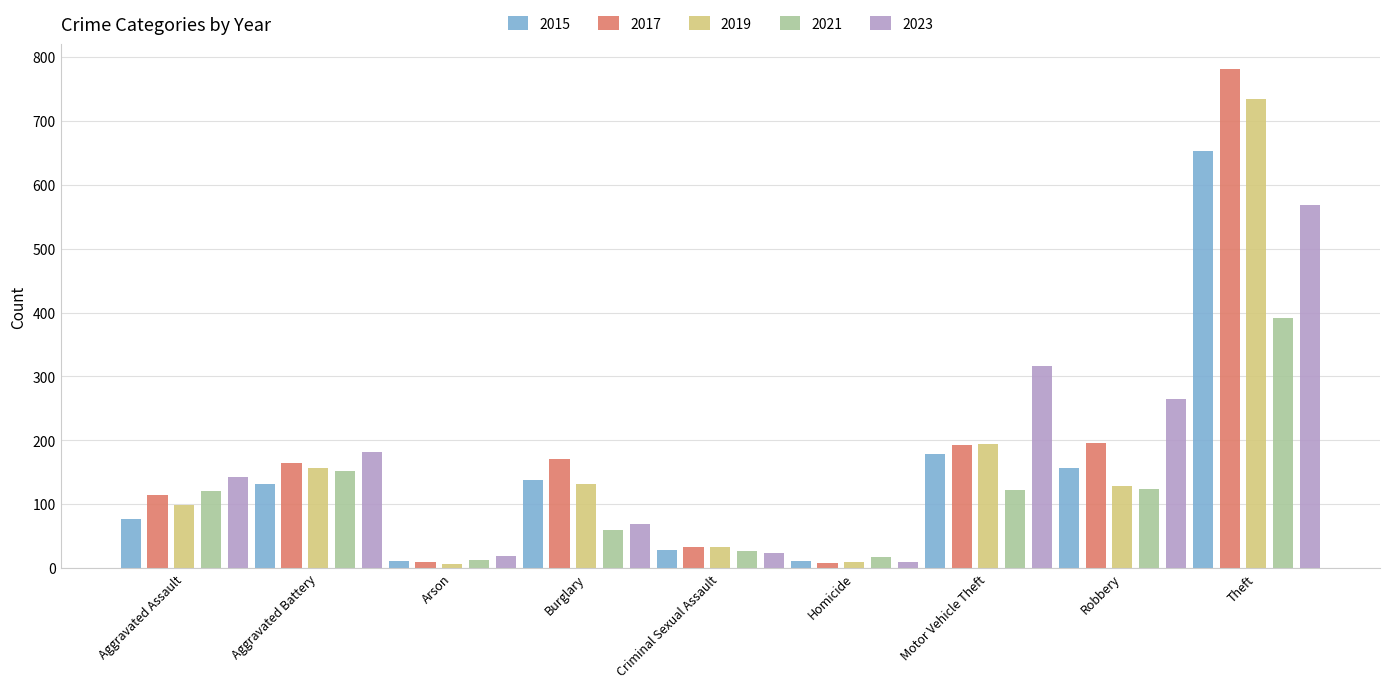

Which series has the largest range (max minus min)?

2017